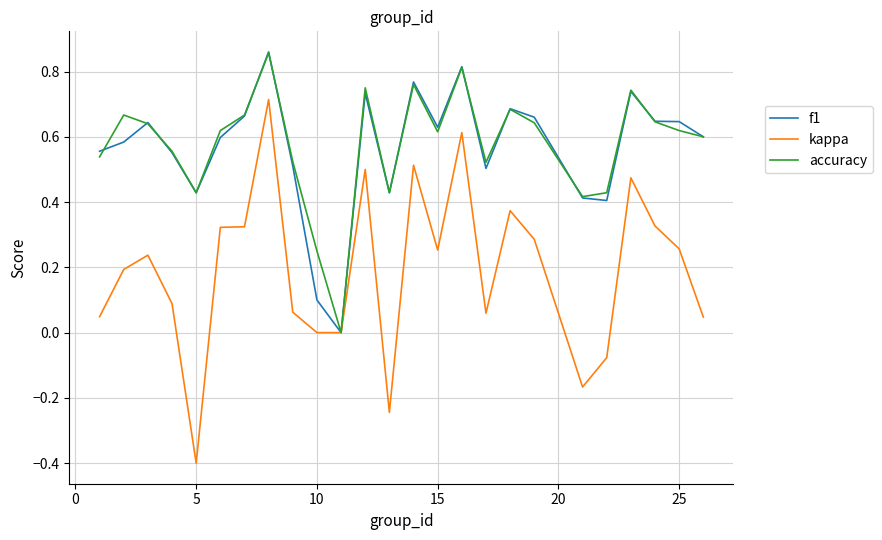

Which series has the widest spread of values?

kappa